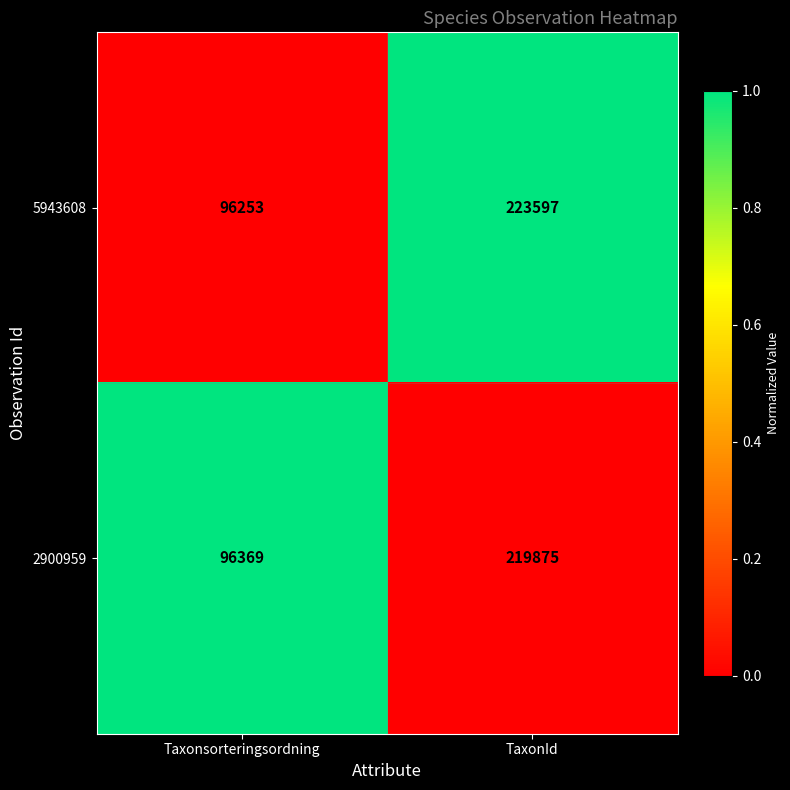

At which category does the chart reach its minimum across all series?

Taxonsorteringsordning